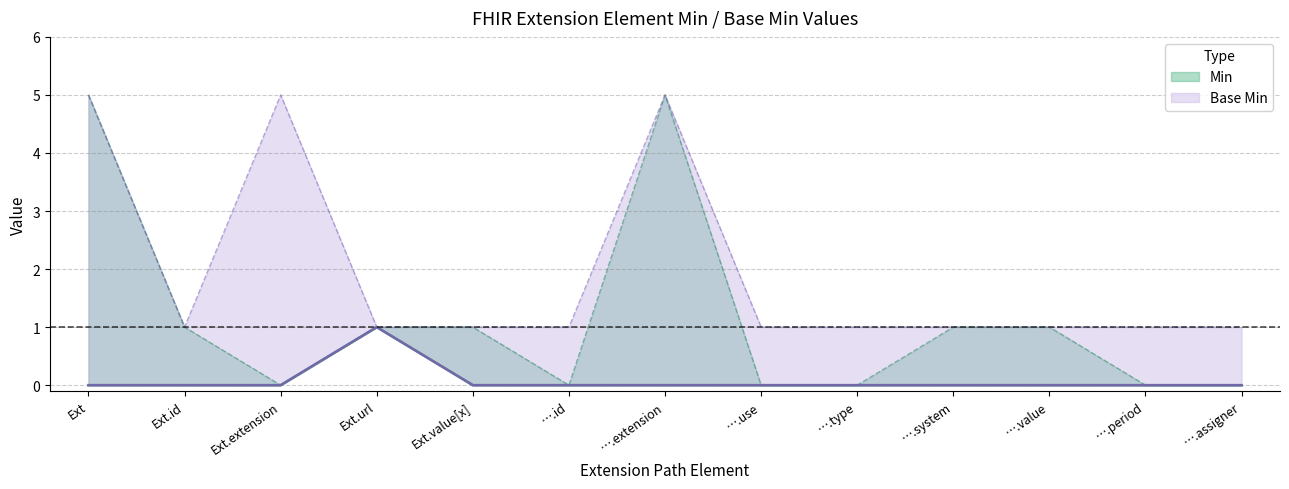

The Base Min series shows 1 at ….period. True or false?

True